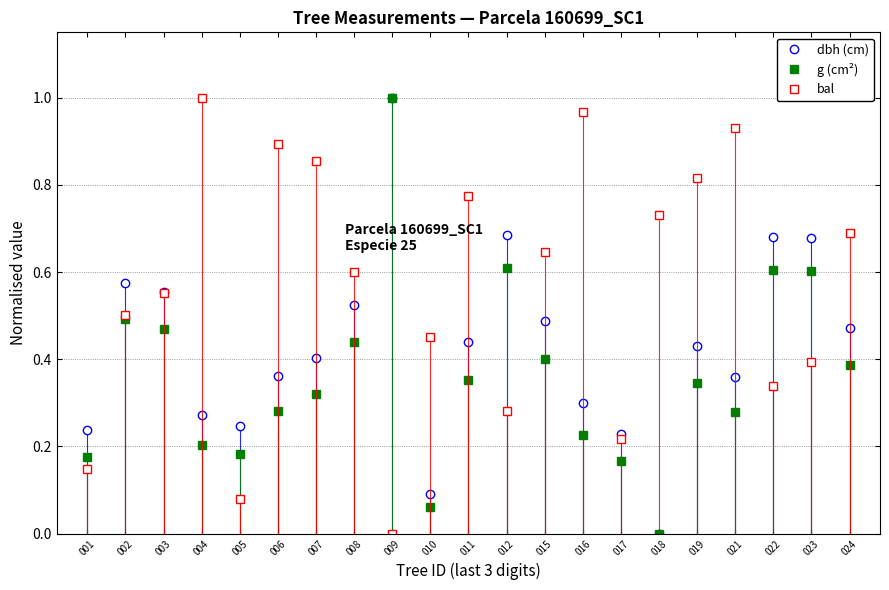

What is the total value across all series at 012?

1.6